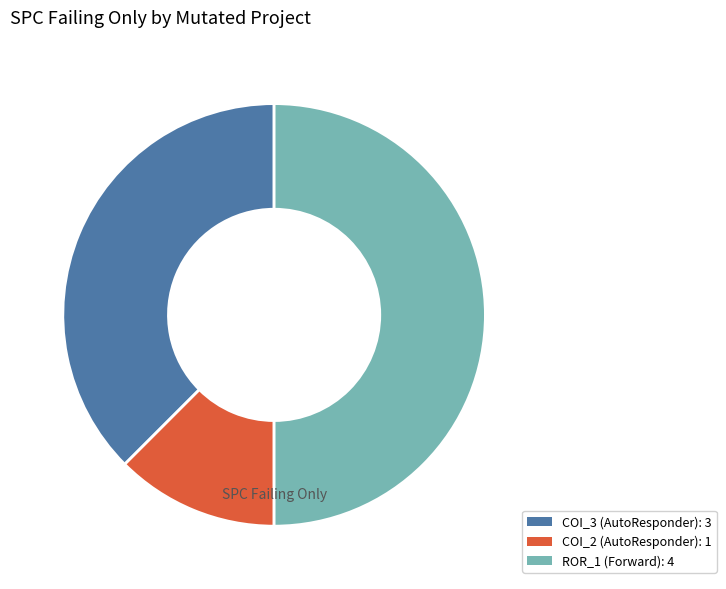

Is there any slice that represents more than half of the pie?

No